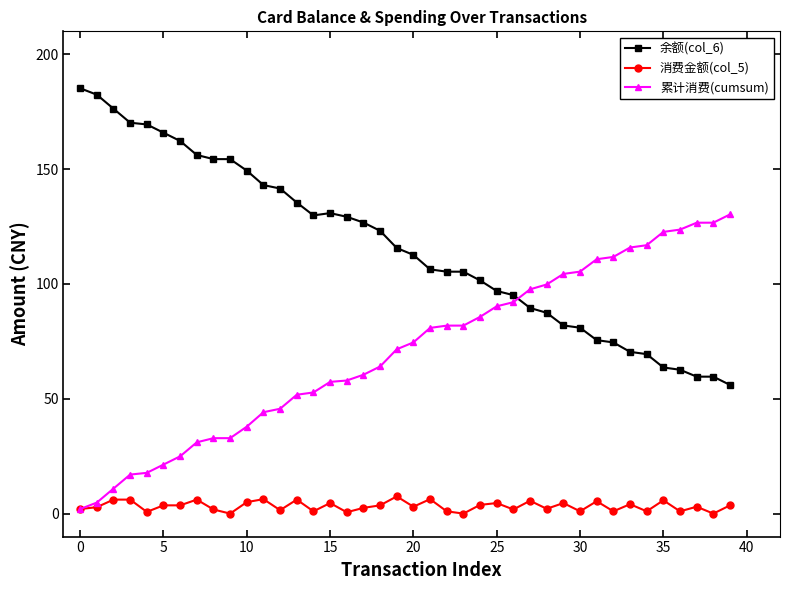

How many data points does each series have?

40